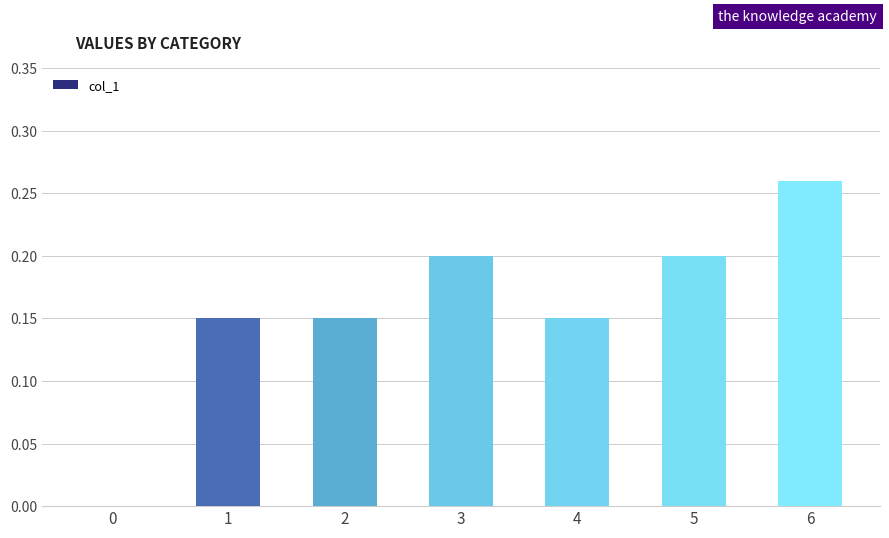

Is it true that the value at 3 is 0.2?

True